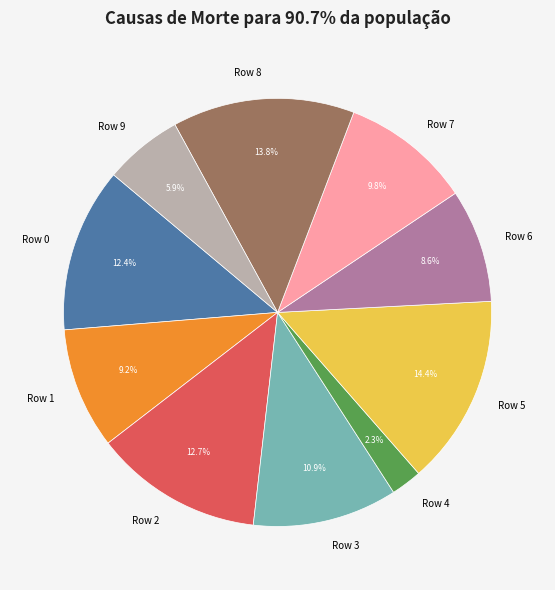

What portion of the pie excludes Row 4?

97.7%